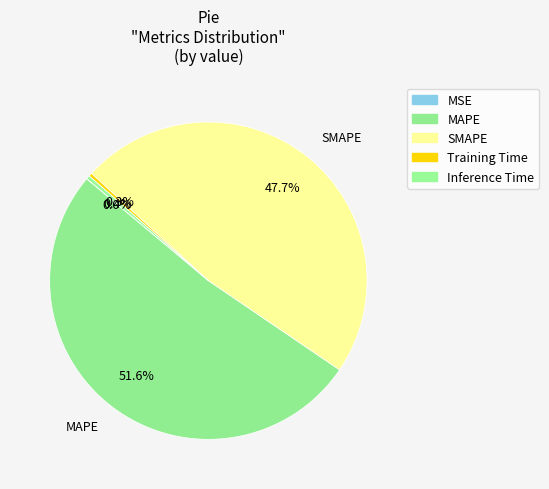

How many slices are in this pie chart?

5